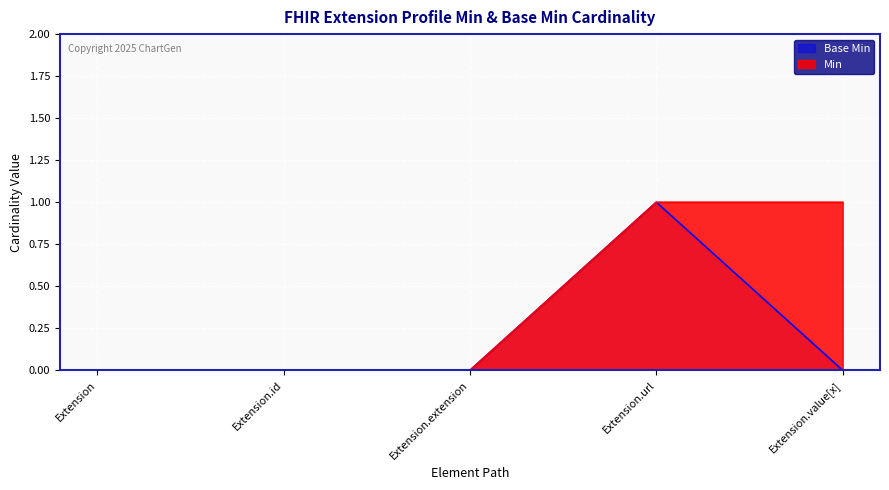

Which category has the highest value in the Min series?

Extension.url